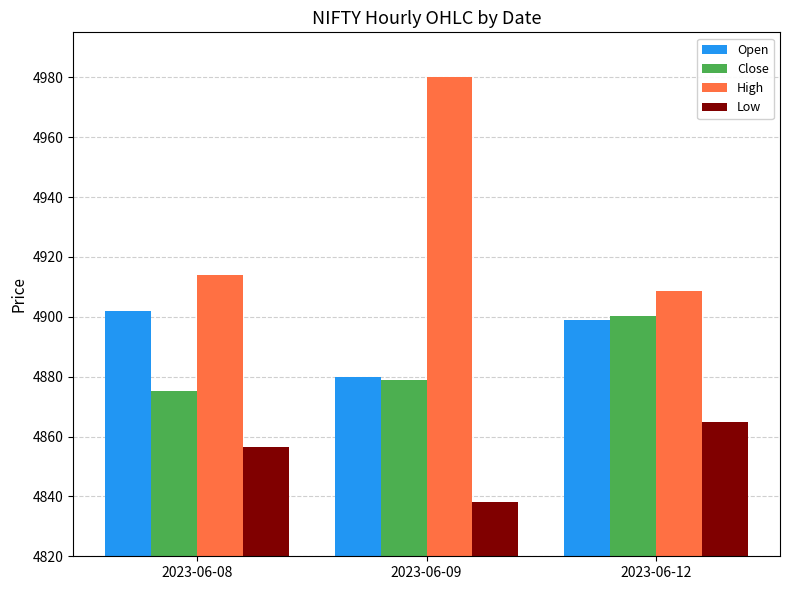

Which series changed the most between 2023-06-09 and 2023-06-12?

High